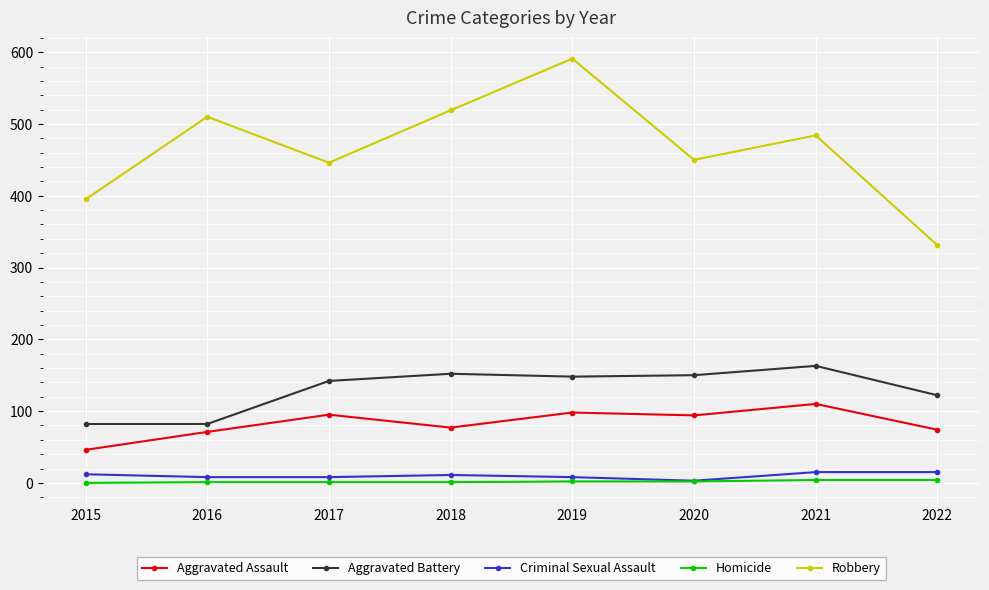

Which category has the lowest value in the Aggravated Assault series?

2015